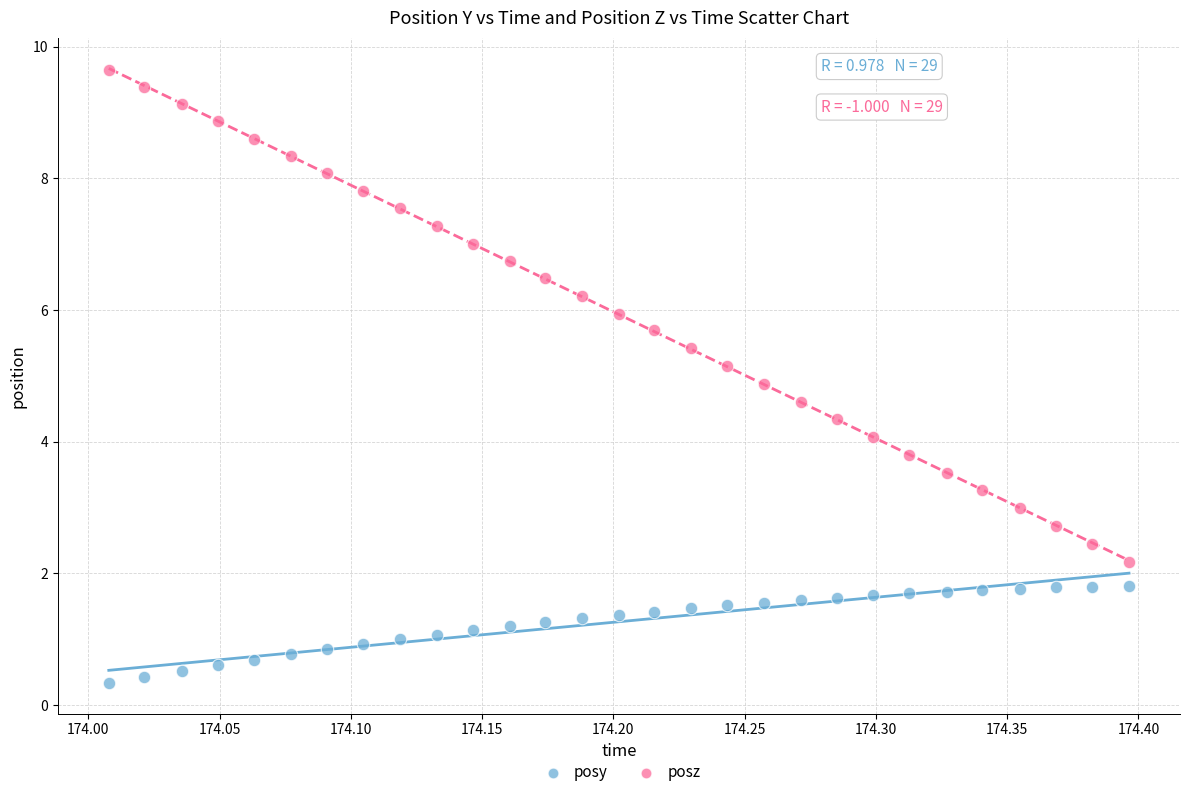

Which series contains the lowest Y value?

posy